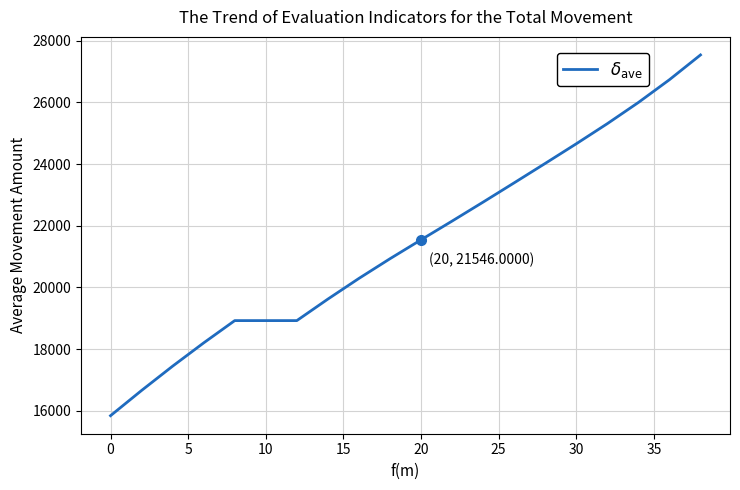

What is the maximum value shown in the chart?

27541.8